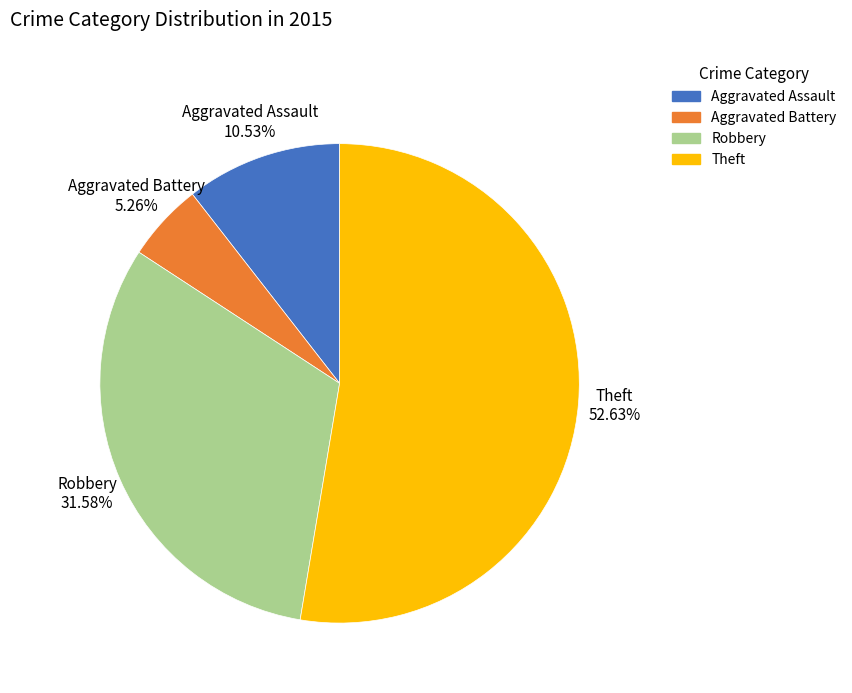

Is the sum of Aggravated Battery and Robbery greater than half?

No